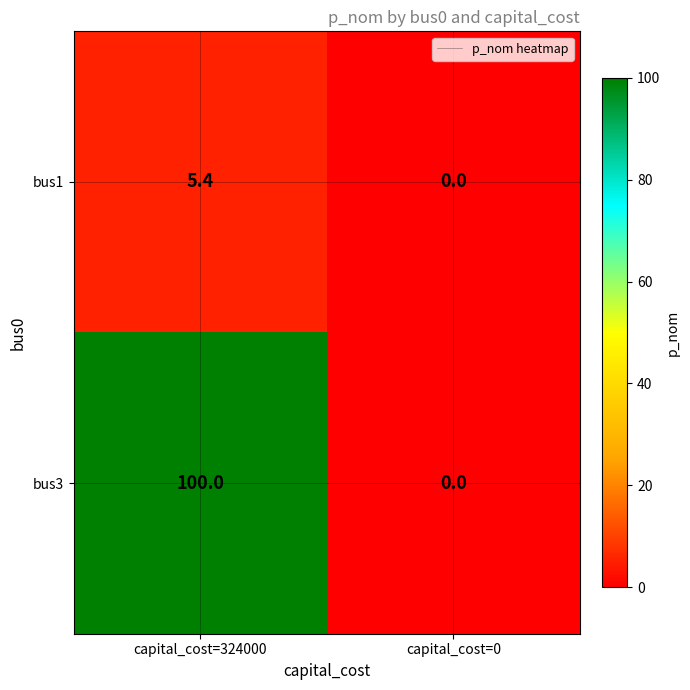

How many categories are shown in the chart?

2